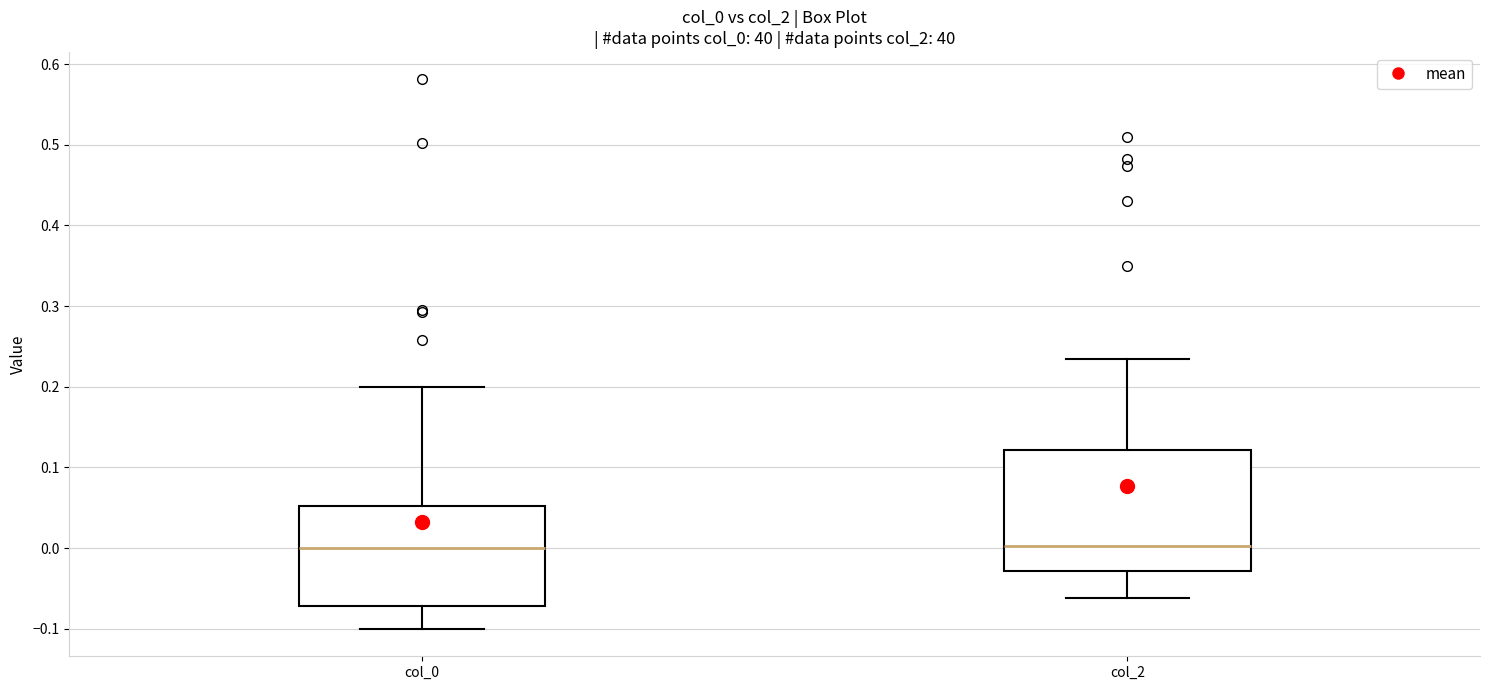

Where does the lower whisker of the box for col_0 end on the y-axis? The values are not printed on the chart, so give them approximately, as read against the axis.

-0.10